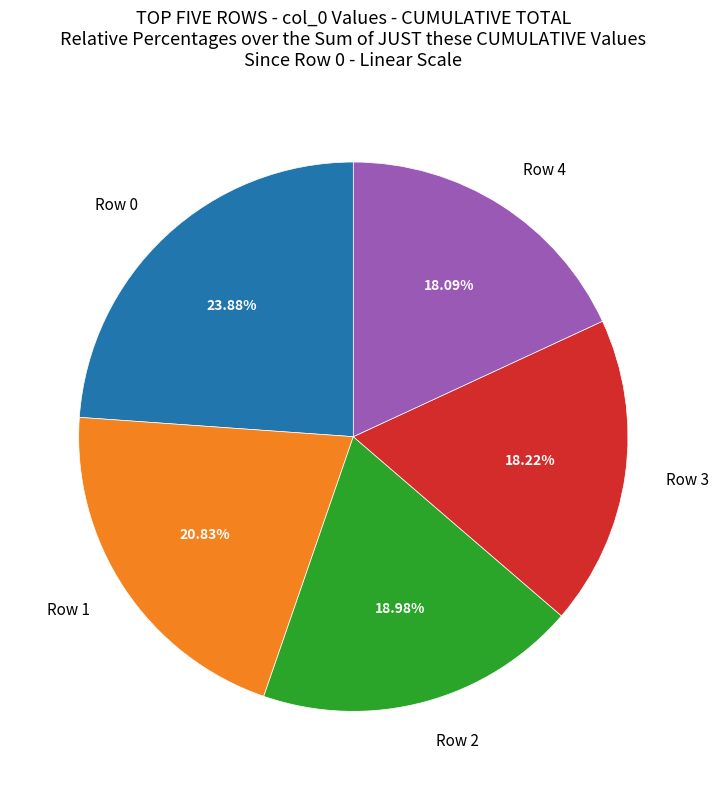

To the nearest percent, what is the average slice percentage?

20%